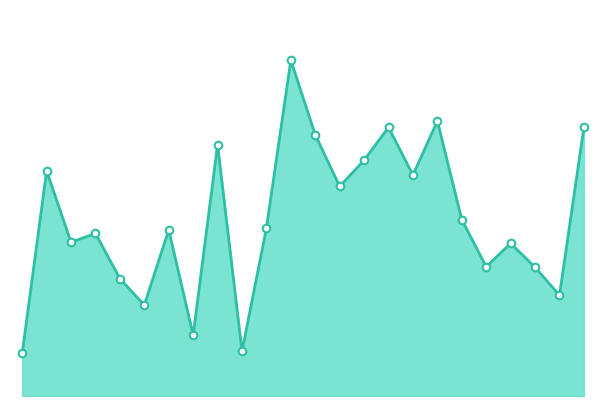

Is the value of f1 at 2 greater than the value of accuracy at 9?

No